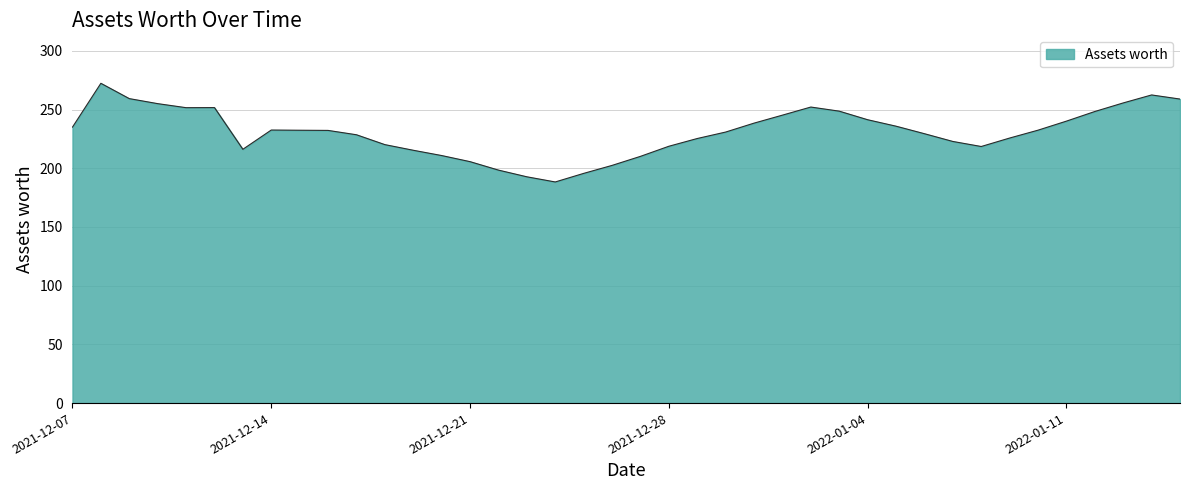

What is the difference between the second highest and minimum values?

74.1